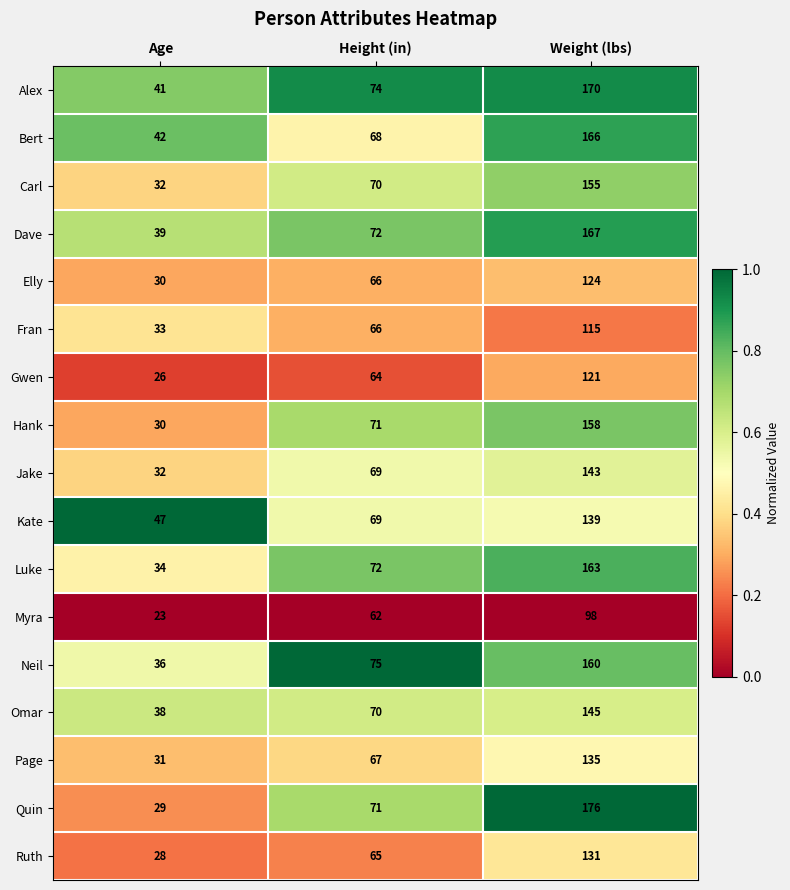

Which series changed the most between Height (in) and Weight (lbs)?

Quin